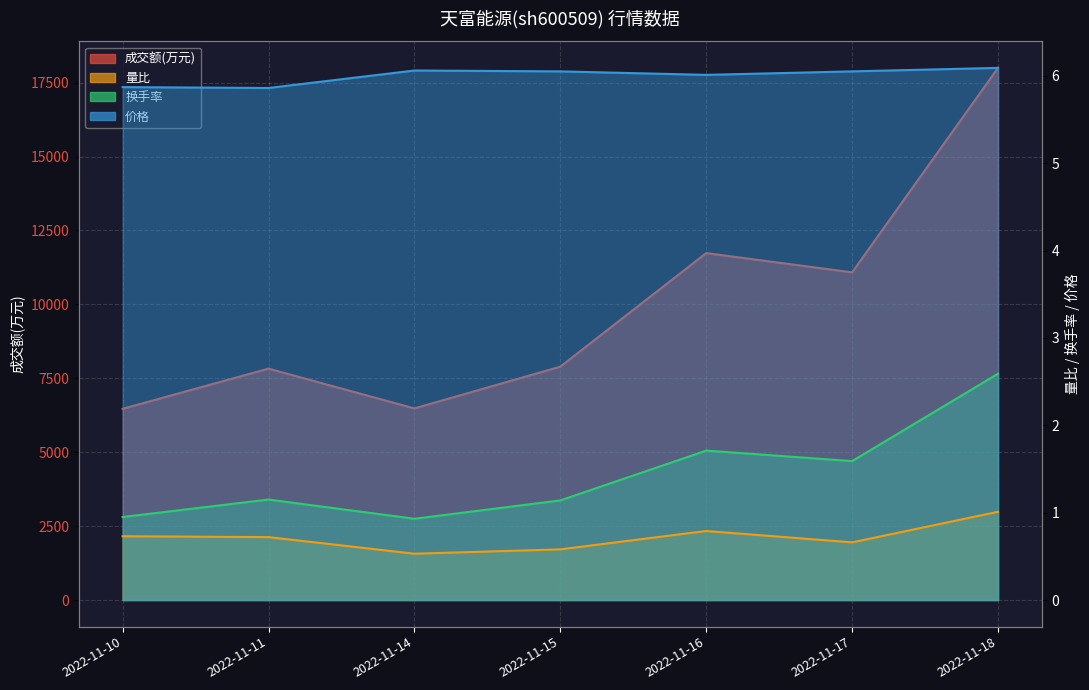

Which series has the widest spread of values?

成交额(万元)